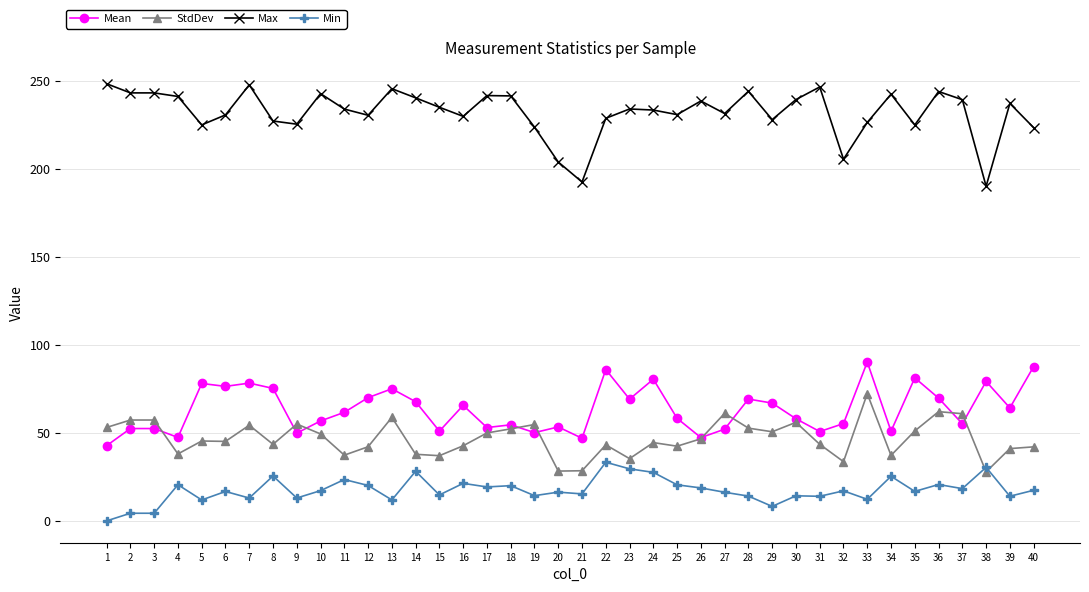

Which series has the widest spread of values?

Max